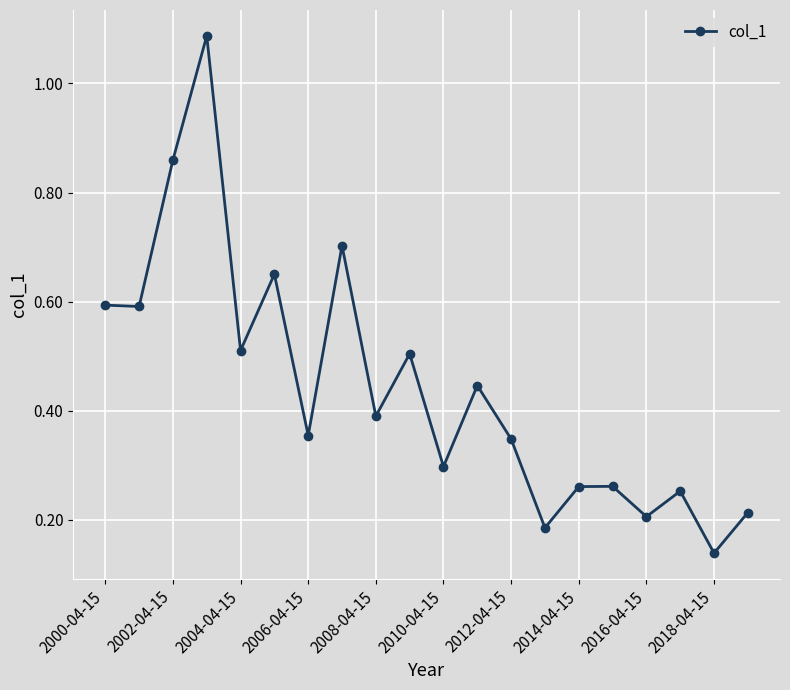

What is the value of the 2nd point from the left?

0.6